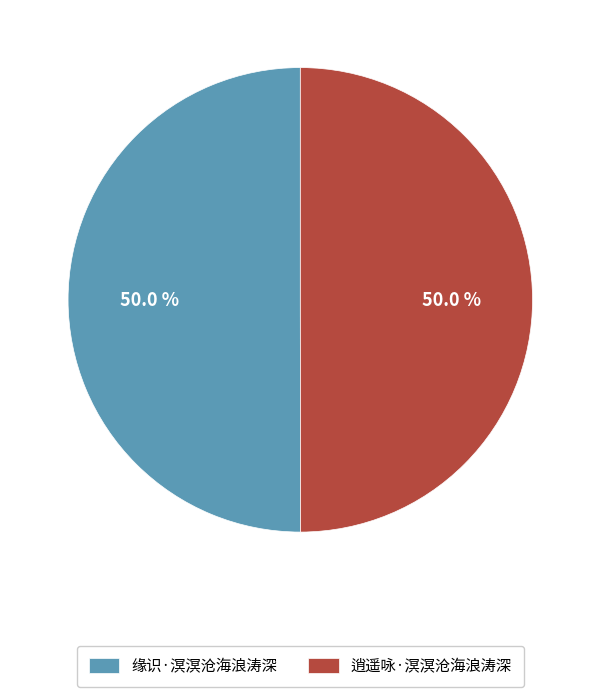

To the nearest percent, what is the combined percentage of 缘识·溟溟沧海浪涛深 and 逍遥咏·溟溟沧海浪涛深?

100%